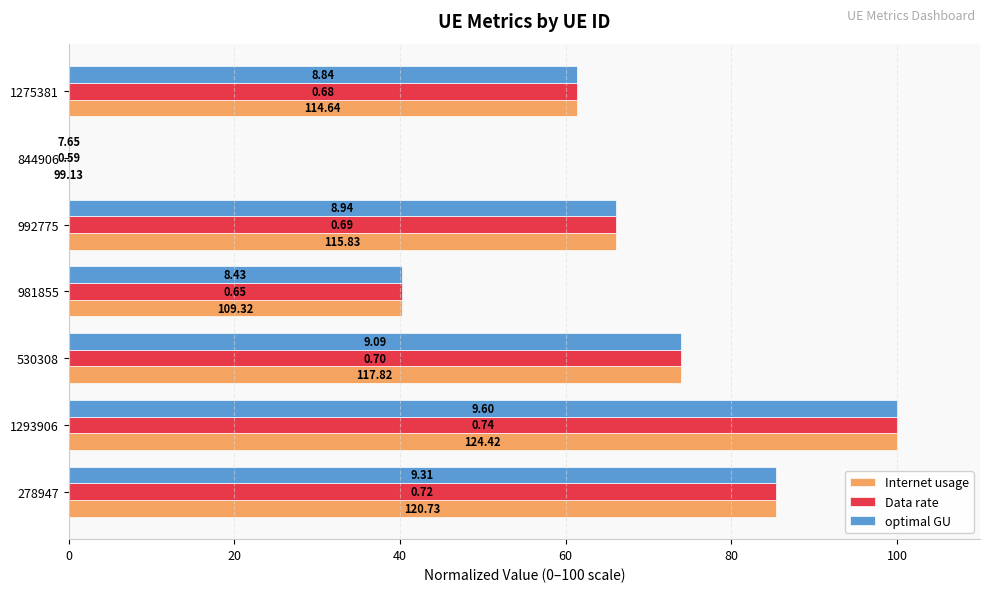

At how many categories does at least one series exceed 54?

5